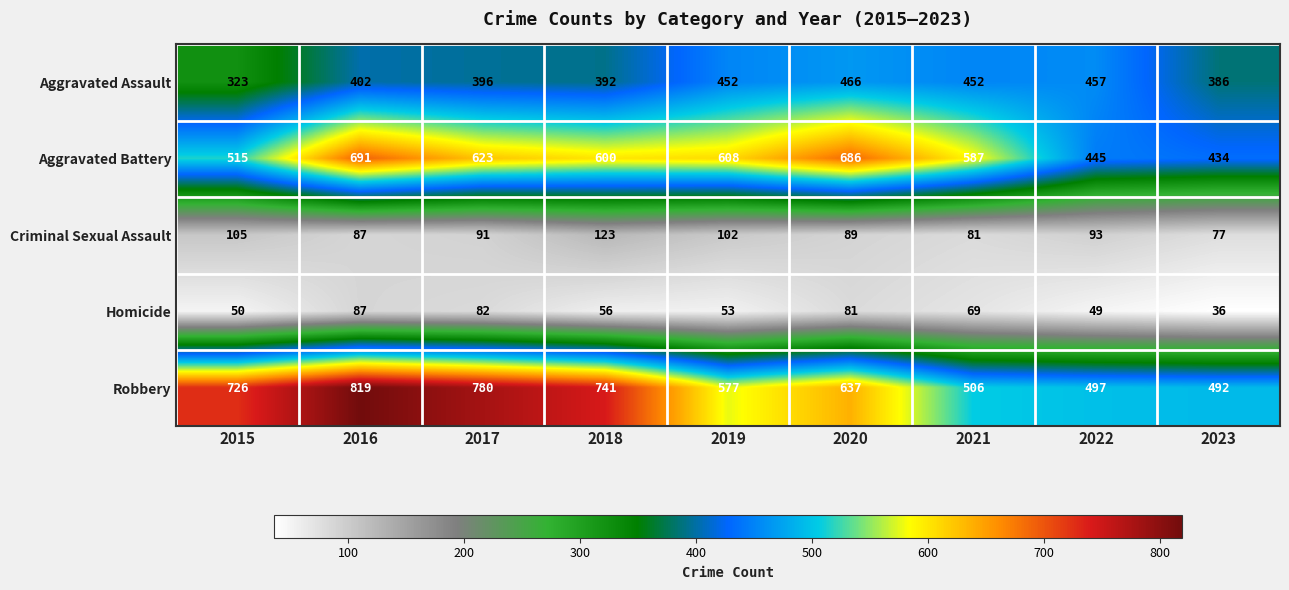

True or false: Robbery has a value of 784 at 2019.

False